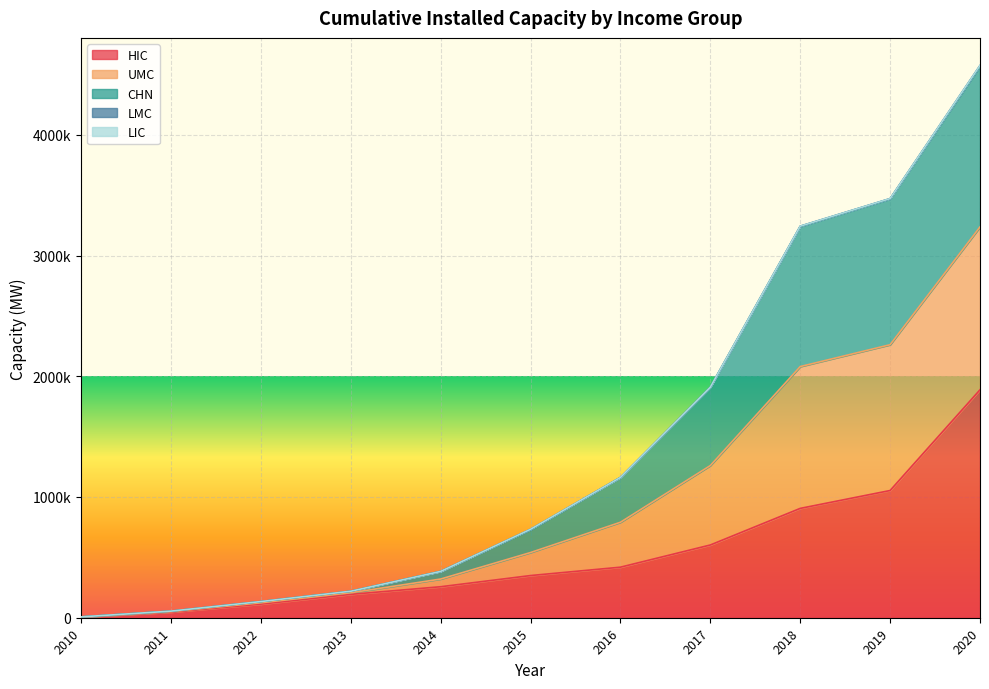

What is the highest value of the CHN series?

4573932